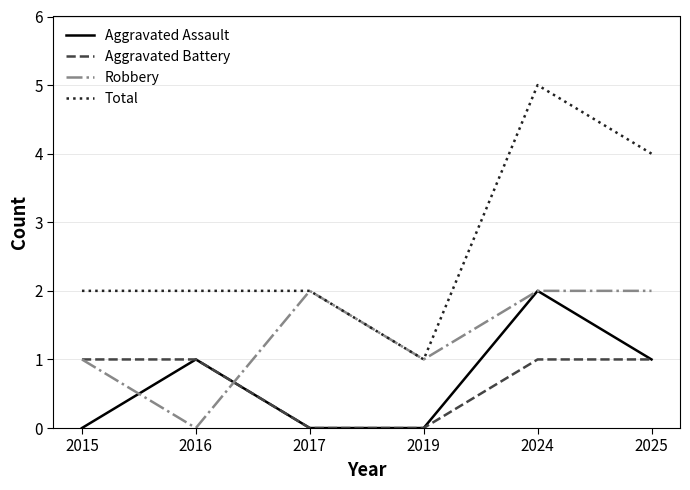

Reading left to right, what are all the values shown in this chart?

Aggravated Assault: 2015=0	2016=1	2017=0	2019=0	2024=2	2025=1
Aggravated Battery: 2015=1	2016=1	2017=0	2019=0	2024=1	2025=1
Robbery: 2015=1	2016=0	2017=2	2019=1	2024=2	2025=2
Total: 2015=2	2016=2	2017=2	2019=1	2024=5	2025=4